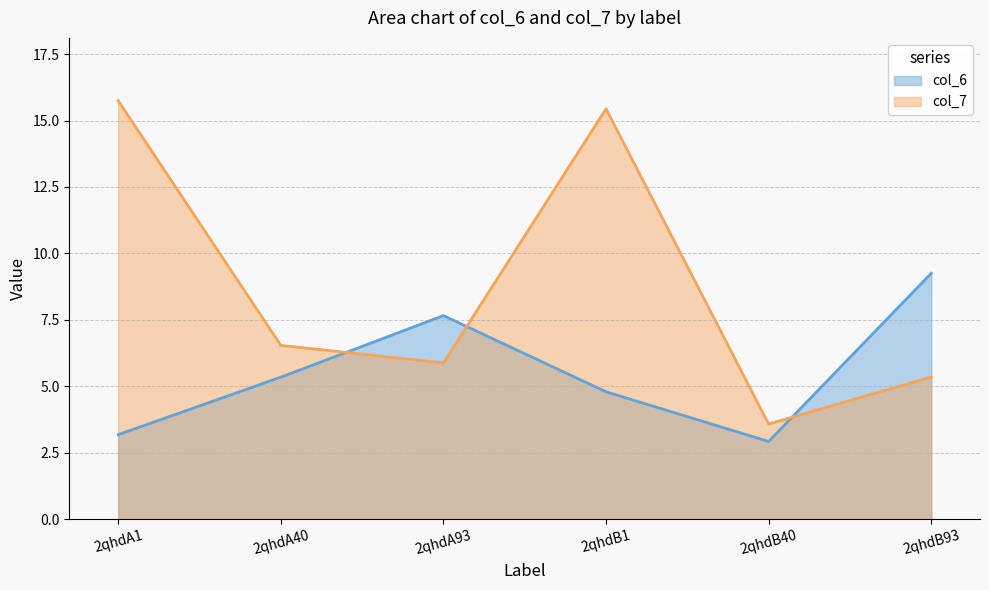

What is the difference between the second highest and second lowest values in the col_6 series?

4.5